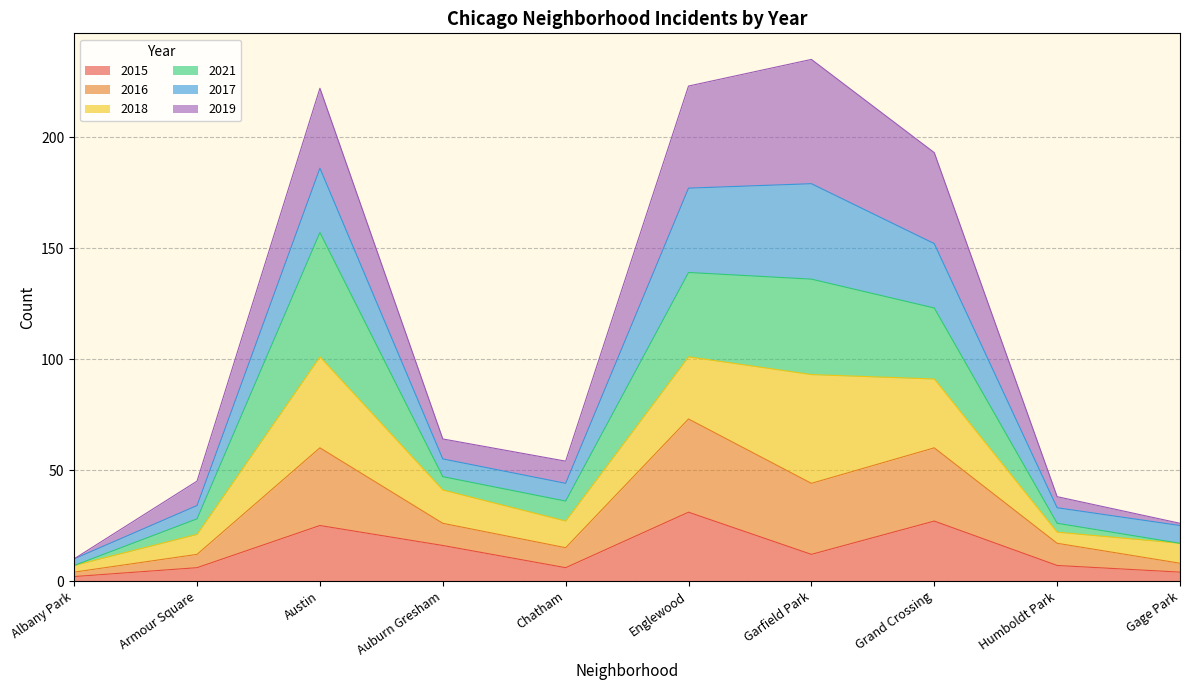

What is the total value across all series at Chatham?

54